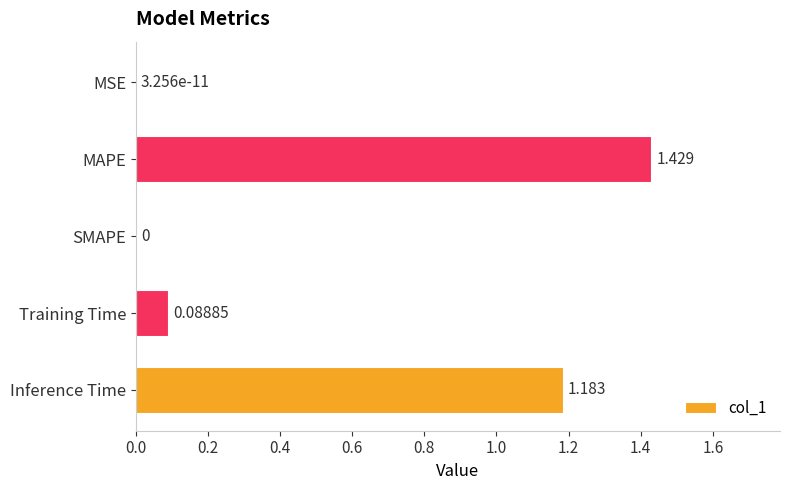

Which category has the highest value across all series?

MAPE